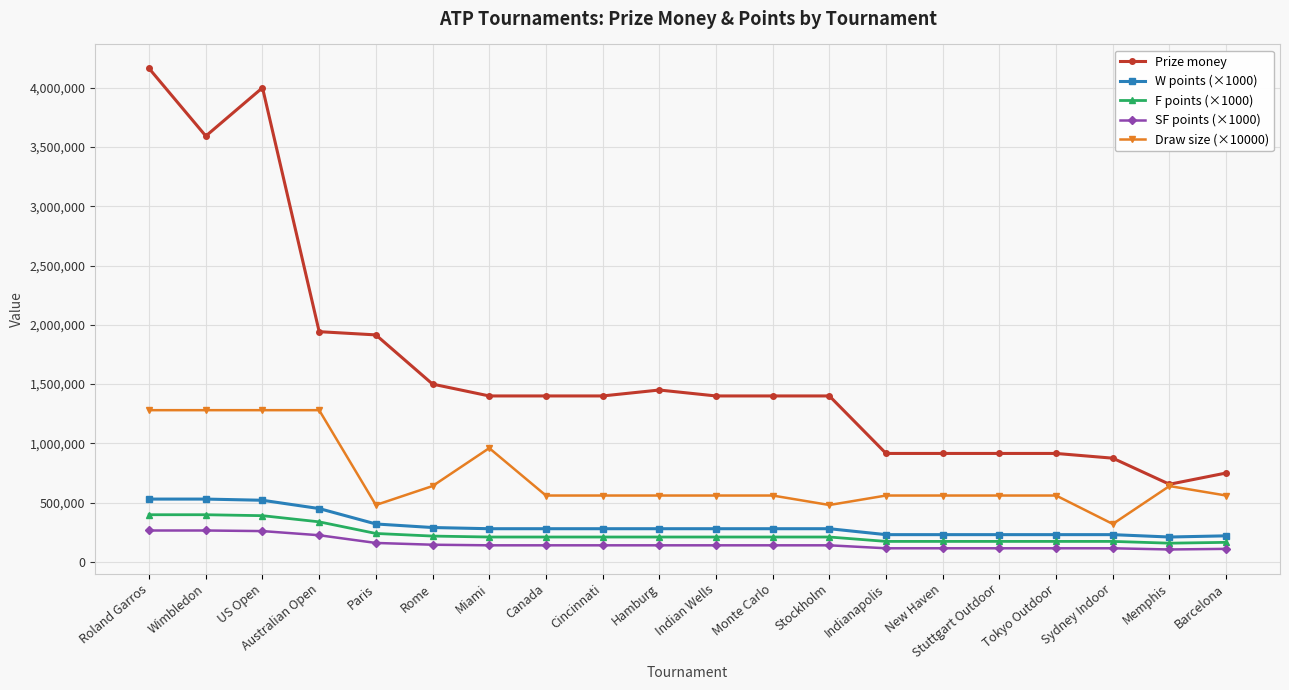

Is the value of W points (×1000) at Barcelona greater than the value of Prize money at Roland Garros?

No